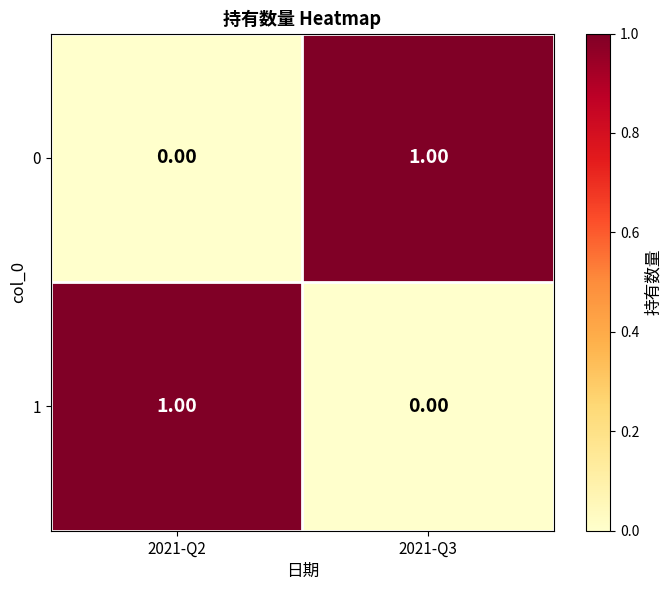

At 2021-Q3, list the series in order from smallest to largest.

1, 0